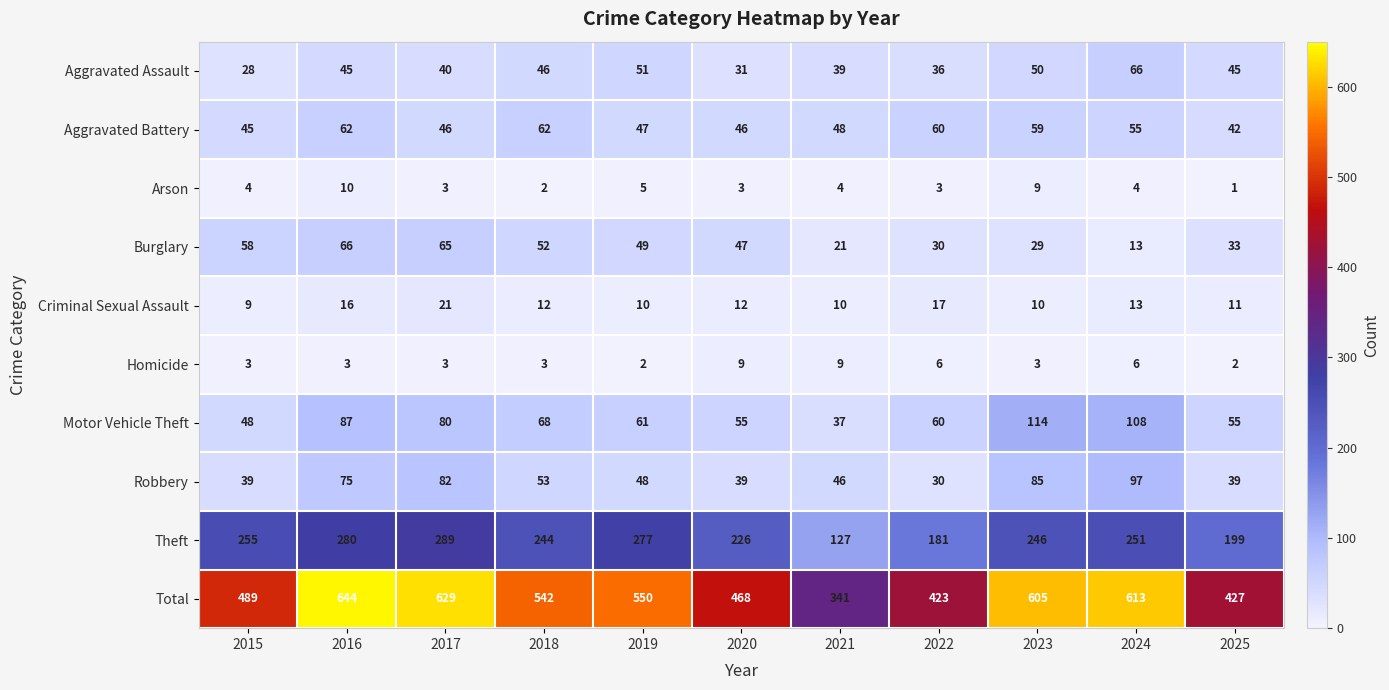

At which label does Motor Vehicle Theft reach its peak?

2023